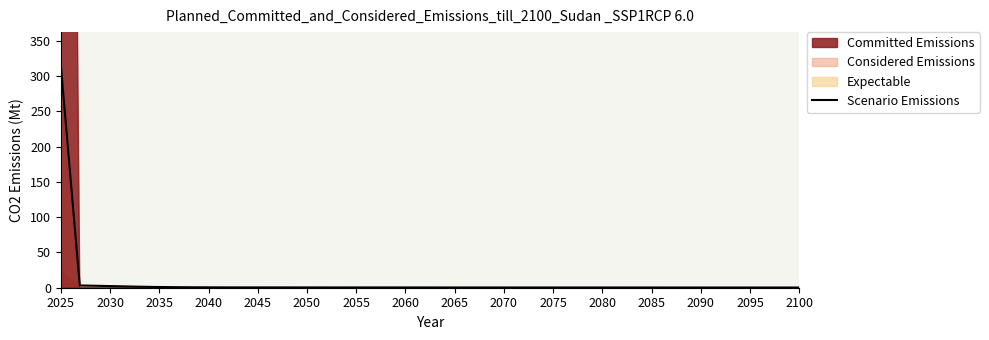

Which has a higher value, 34 or 24?

24